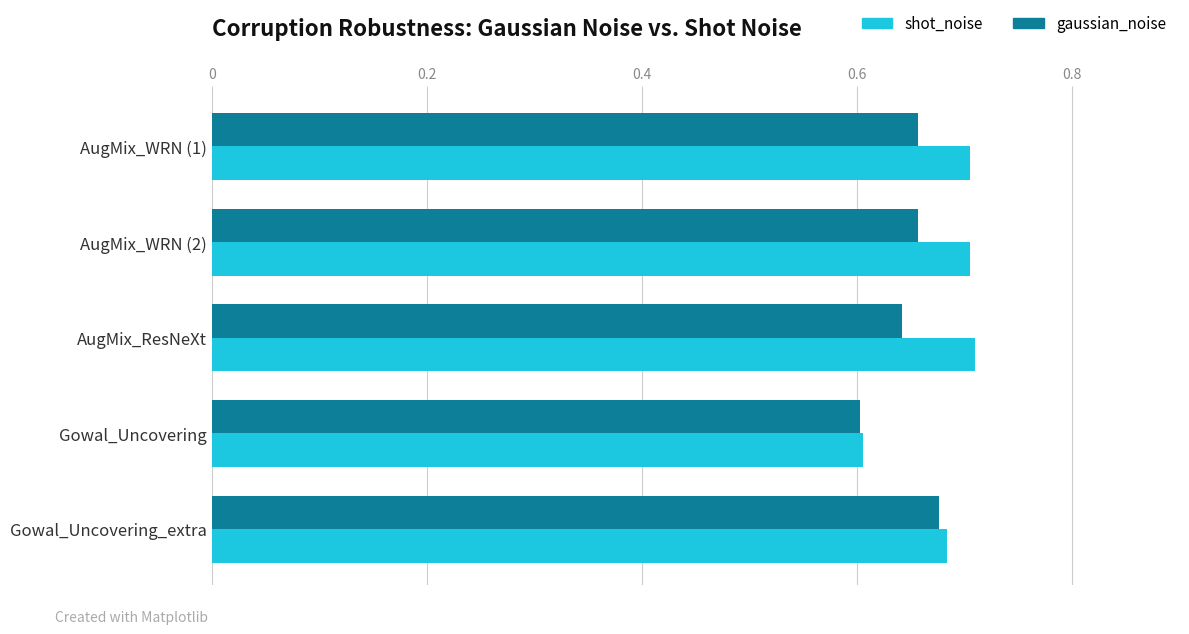

True or false: gaussian_noise has a value of 0.9 at AugMix_WRN (1).

False